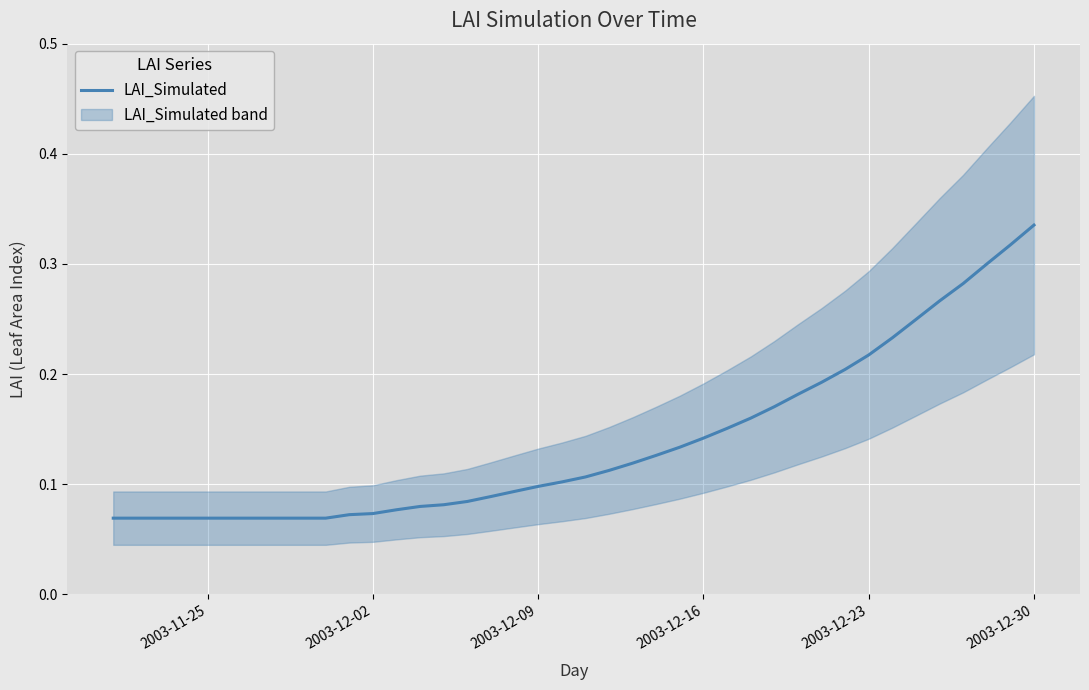

Which category has the highest value in the LAI_Simulated series?

2003-12-30